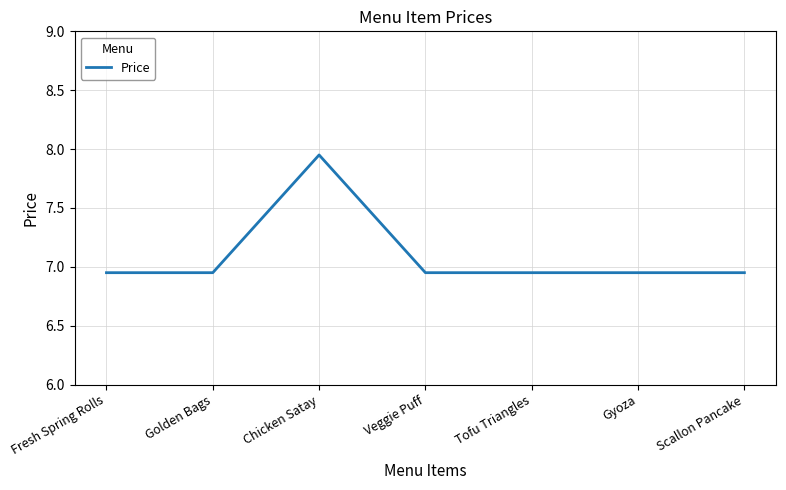

What position from the left is Chicken Satay?

3